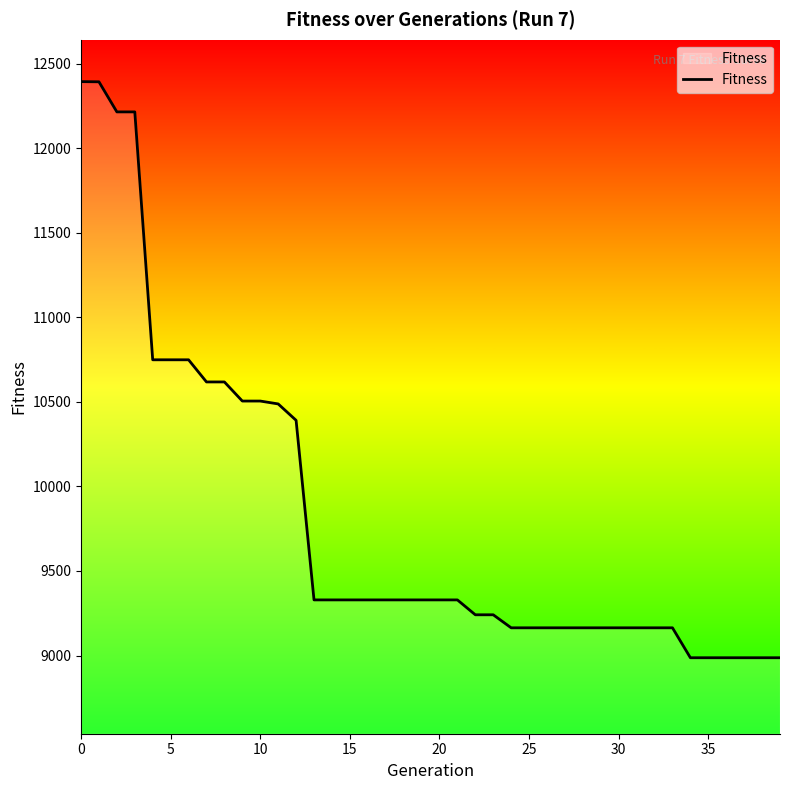

What is the sum of all values?

392594